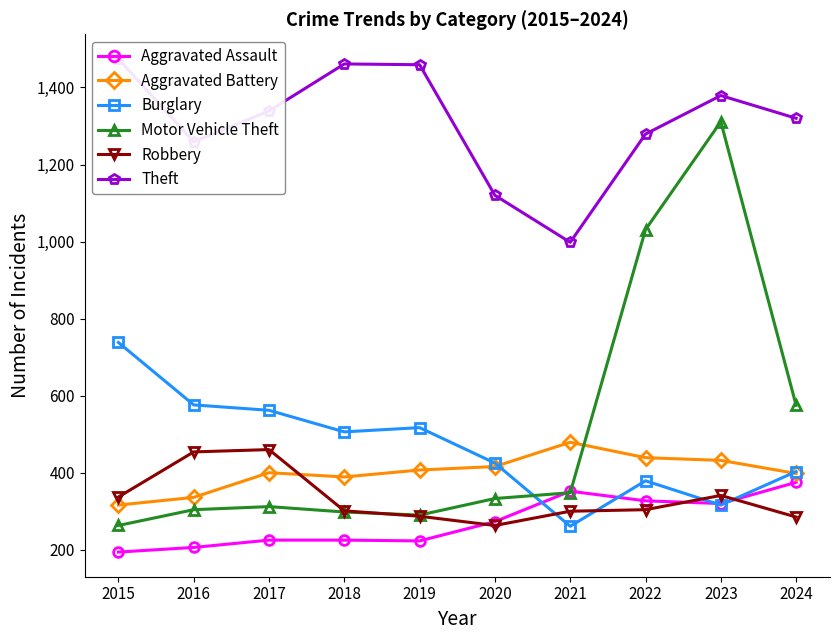

What are all the series names shown in the legend?

Aggravated Assault, Aggravated Battery, Burglary, Motor Vehicle Theft, Robbery, Theft